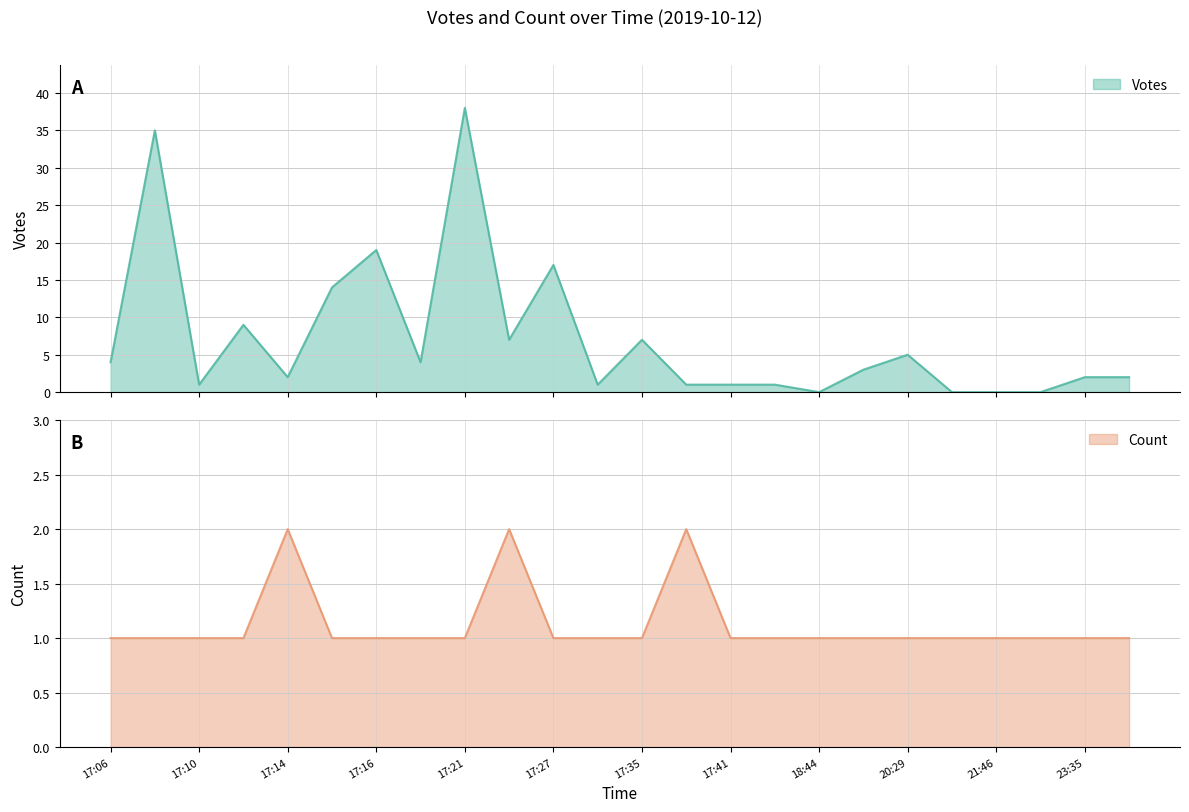

What is the label of the 3rd point from the left?

17:10